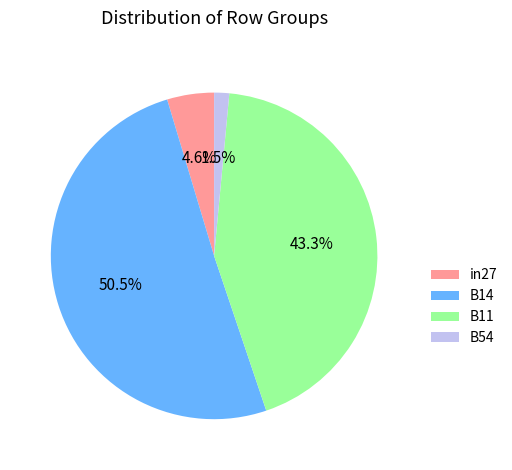

Is there a majority slice in this chart?

Yes